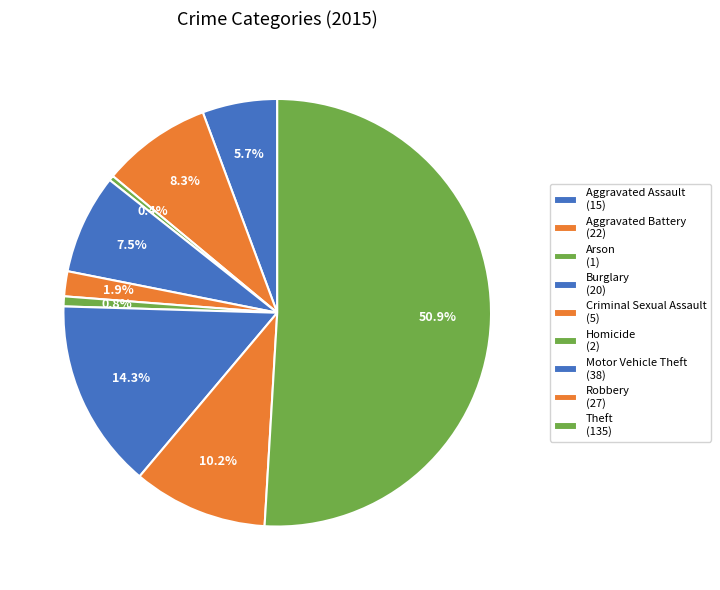

How many segments does this pie chart have?

9